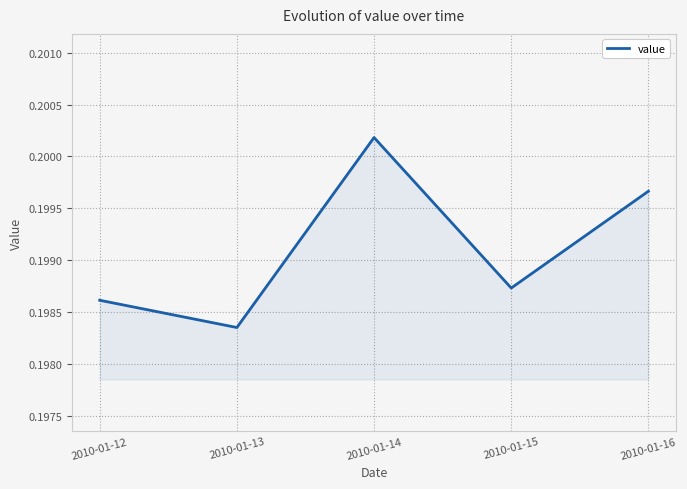

At which category does the chart reach its peak across all series?

2010-01-14